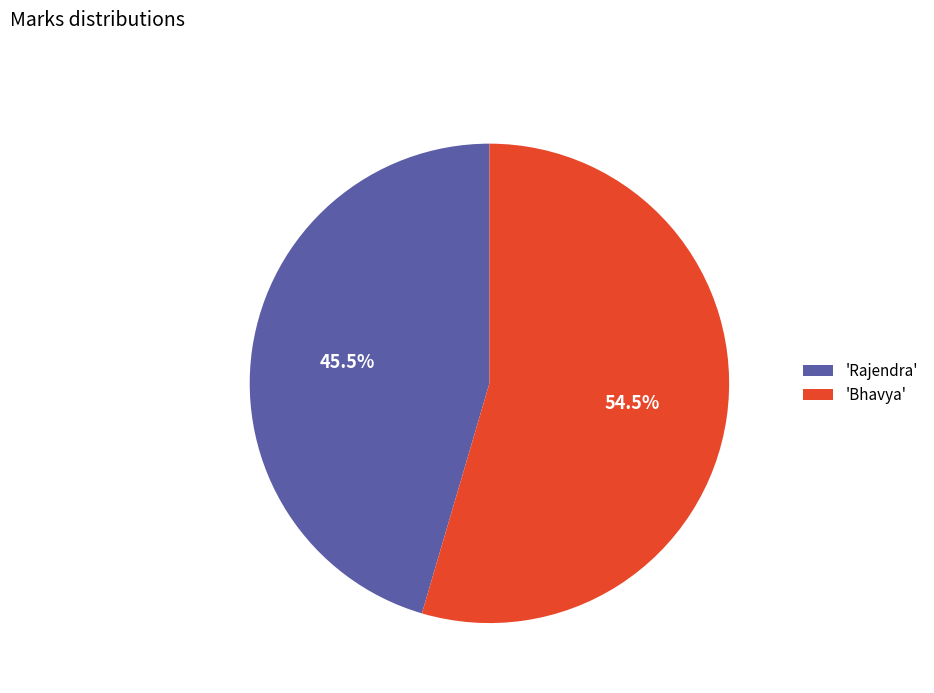

What percentage do 'Bhavya' and 'Rajendra' together represent?

100.0%